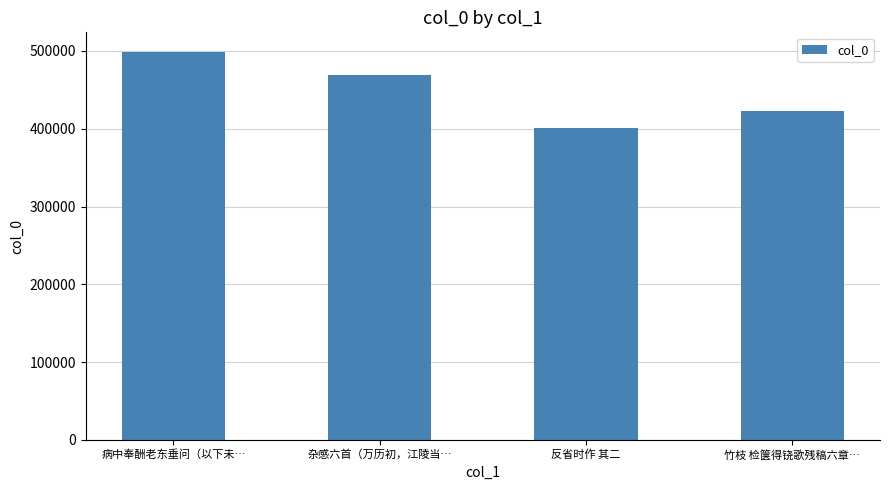

List the labels in order of value, largest first.

病中奉酬老东垂问（以下未…, 杂感六首（万历初，江陵当…, 竹枝 检箧得铙歌残稿六章…, 反省时作 其二